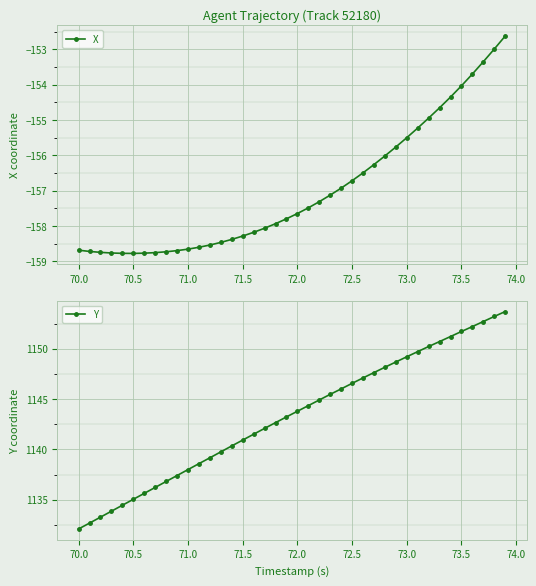

What is the highest value of the X series?

-152.6